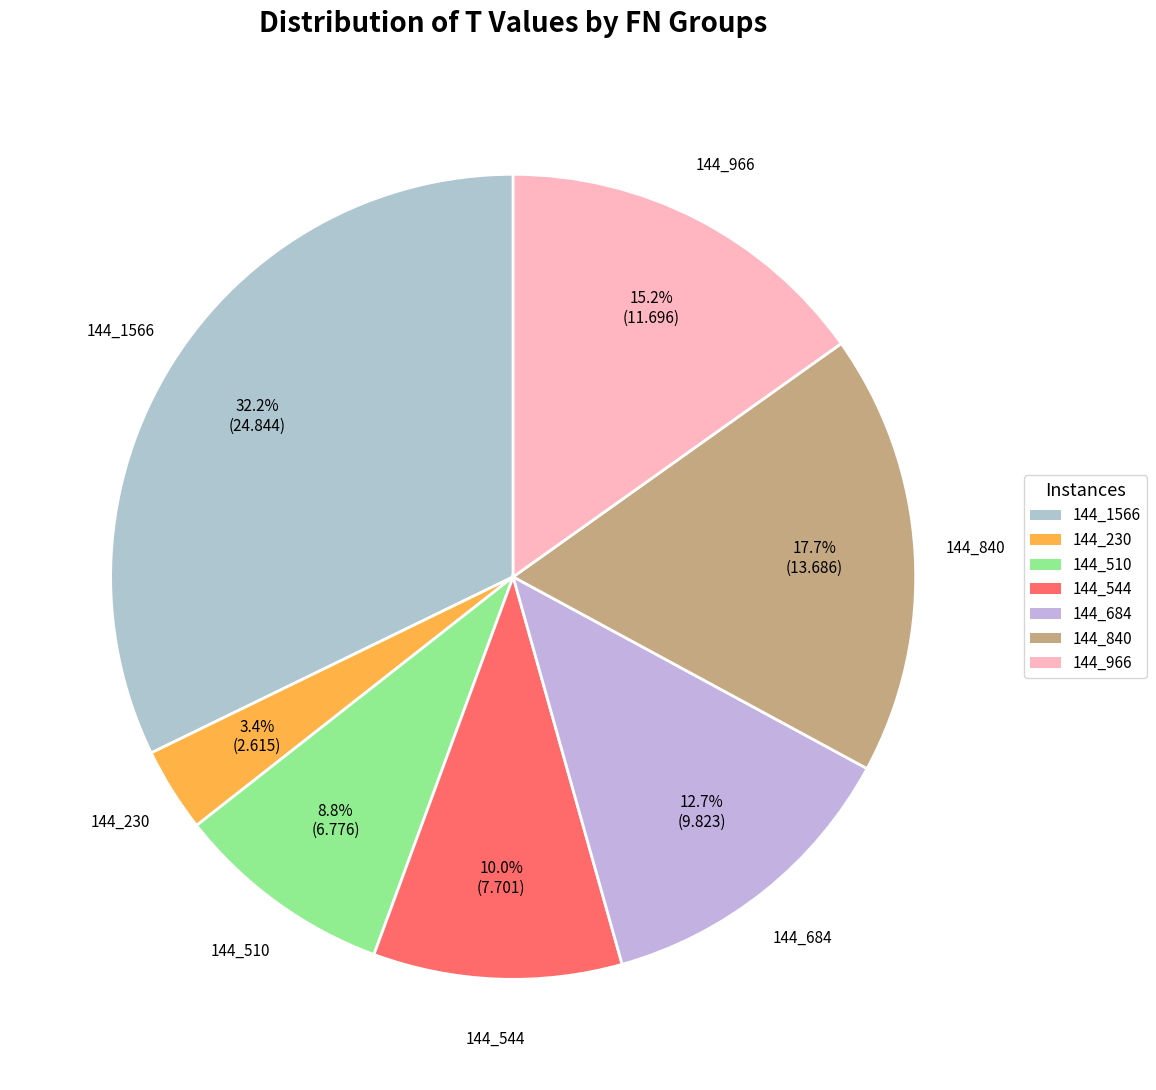

To the nearest percent, what is the difference between the largest and smallest slice percentages?

29%